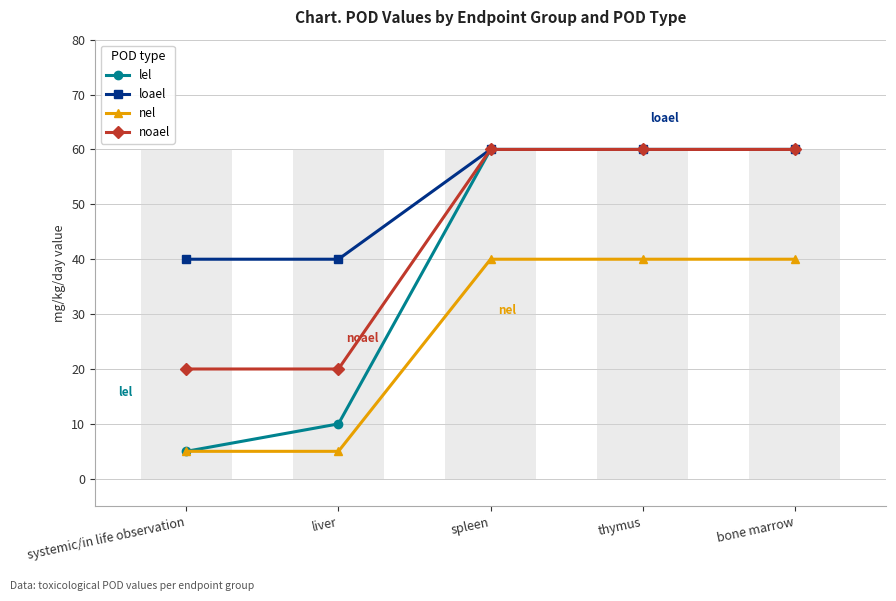

Which series changed the most between thymus and bone marrow?

lel